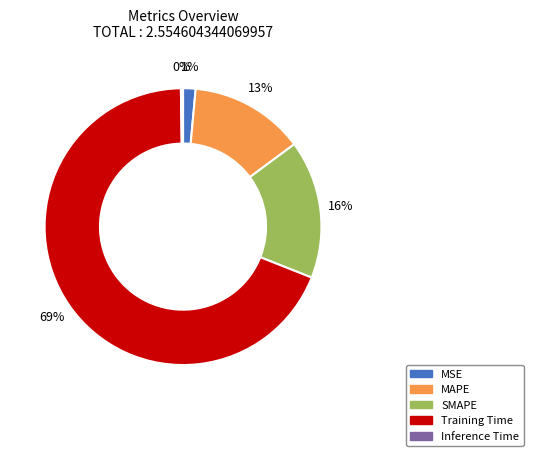

Is MAPE the majority of the pie?

No